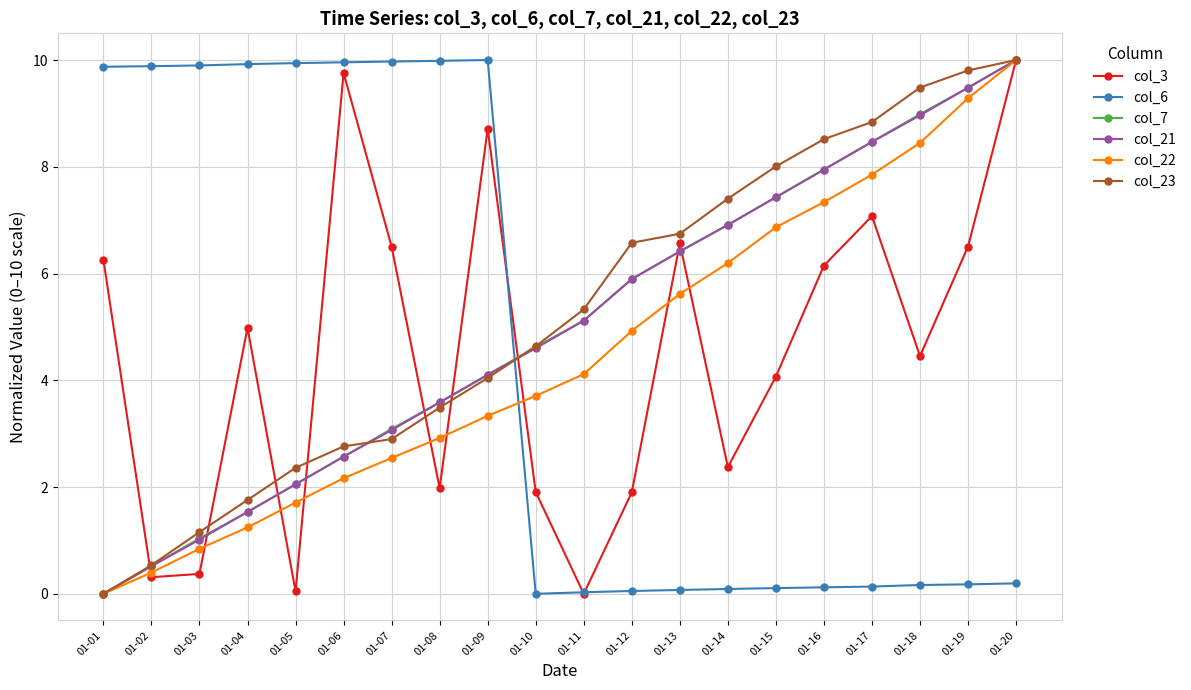

Where do col_3 and col_6 first cross each other?

01-09 and 01-10